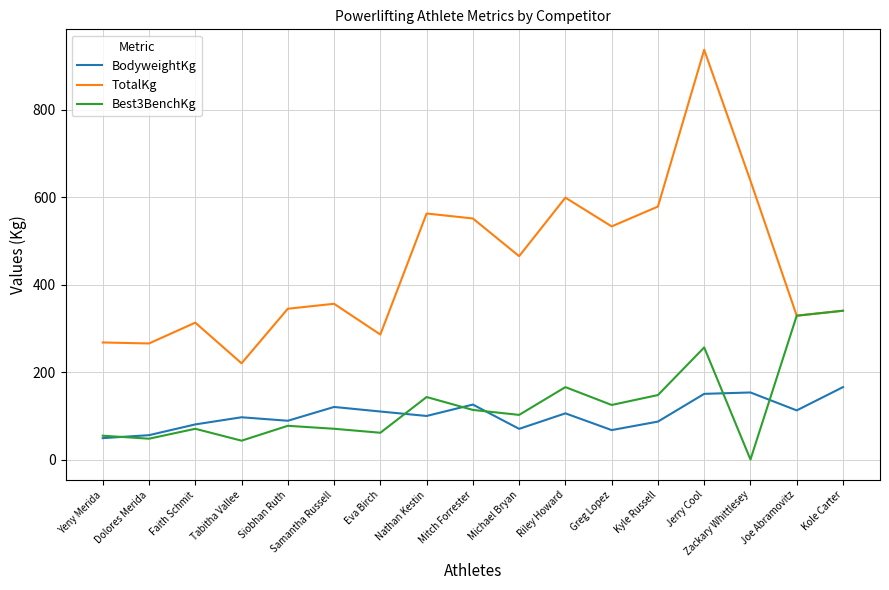

What is the total value across all series at Greg Lopez?

725.0